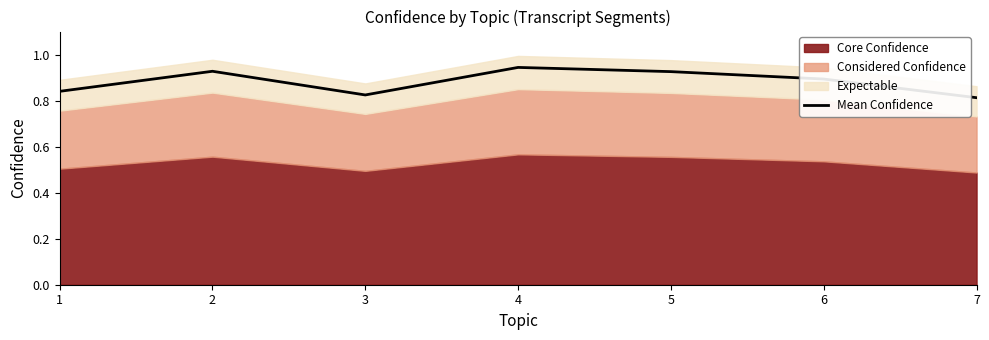

List the labels in order of value, largest first.

4, 2, 5, 6, 1, 3, 7